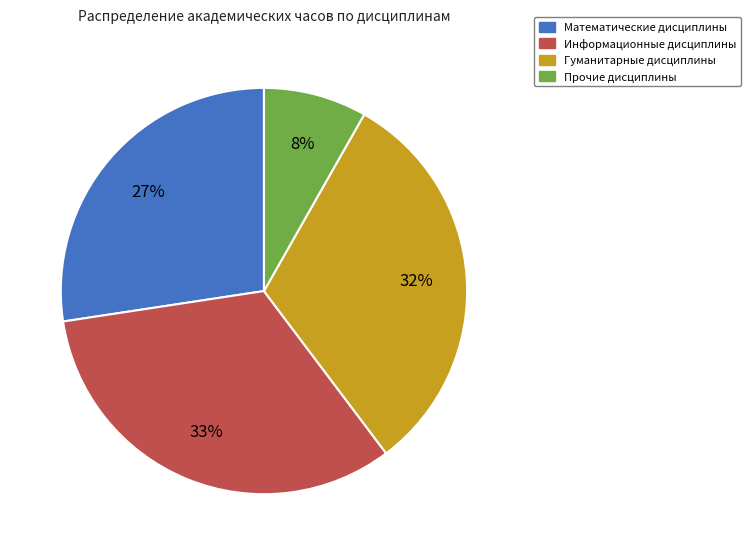

Does any single category account for the majority?

No